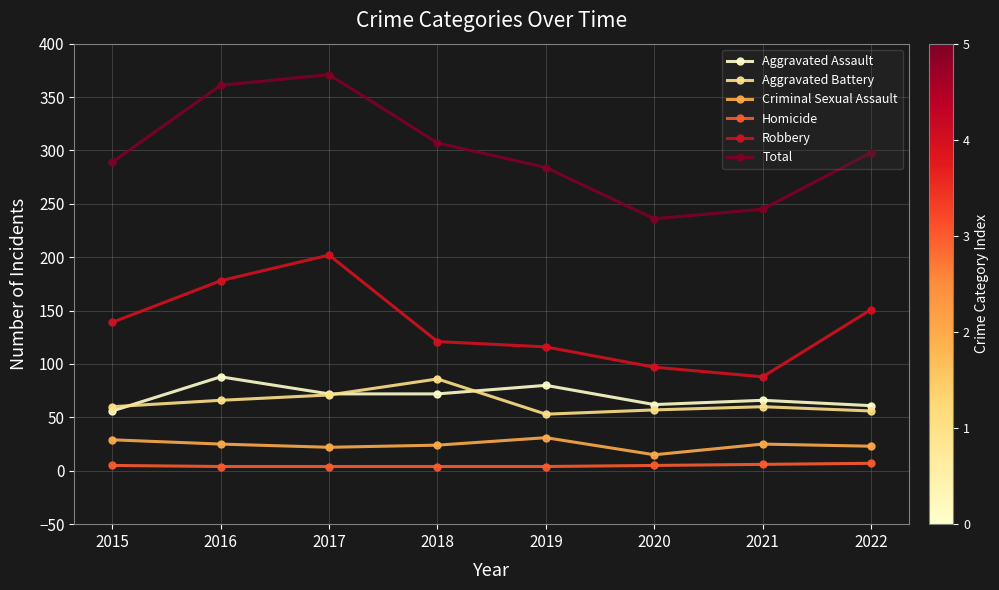

What is the maximum value shown in the chart?

371